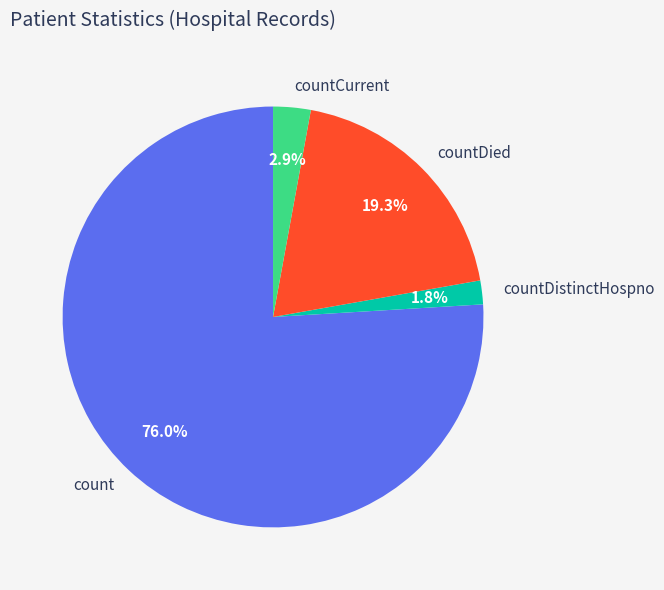

Is there any slice that represents more than half of the pie?

Yes